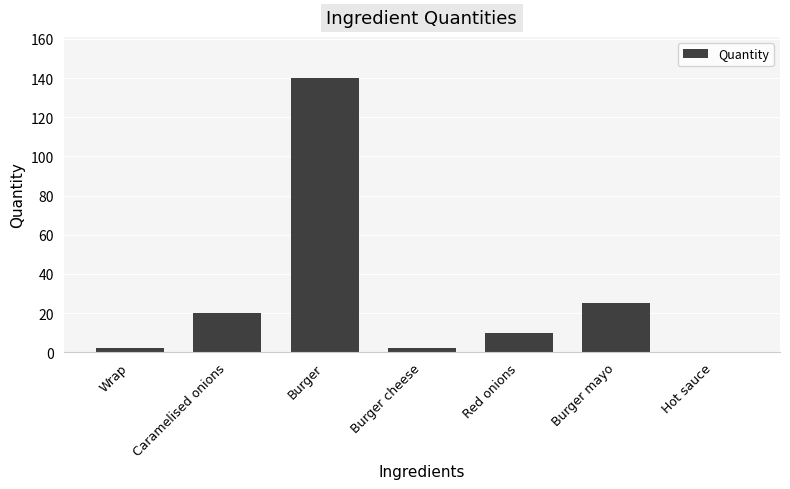

Reading right to left, transcribe all the data shown in this chart.

Hot sauce=0	Burger mayo=25	Red onions=10	Burger cheese=2	Burger=140	Caramelised onions=20	Wrap=2